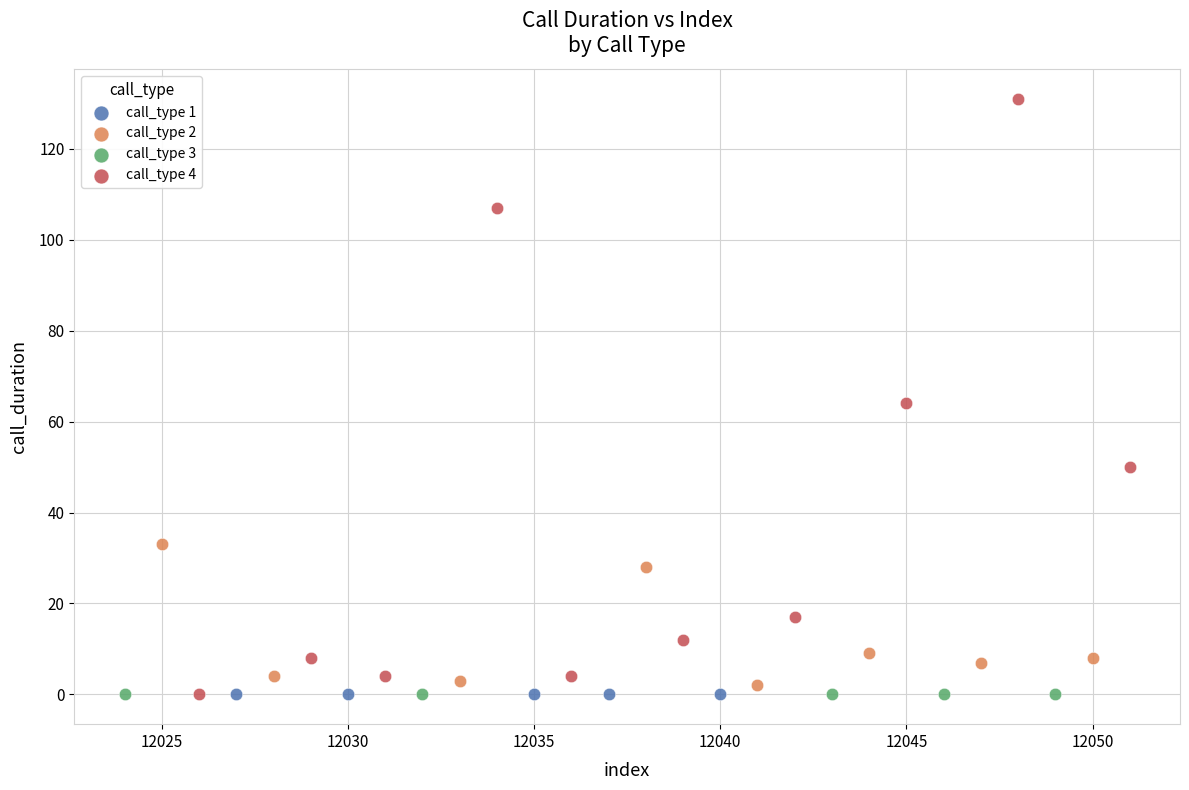

Which series reaches the maximum Y coordinate?

call_type 4